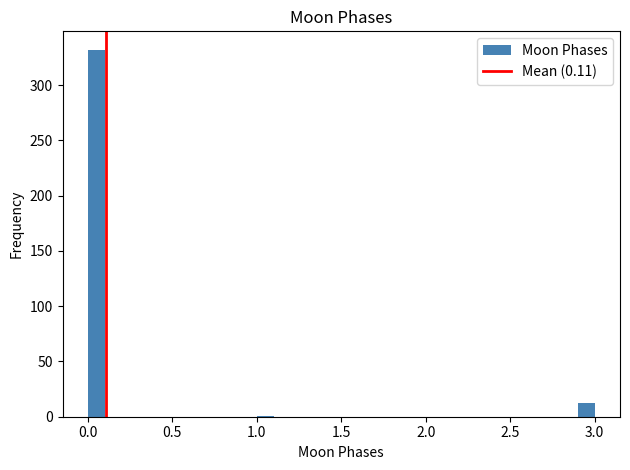

Around what value on the x-axis is the tallest bar? Give the approximate position of its centre, as read against the axis.

0.05